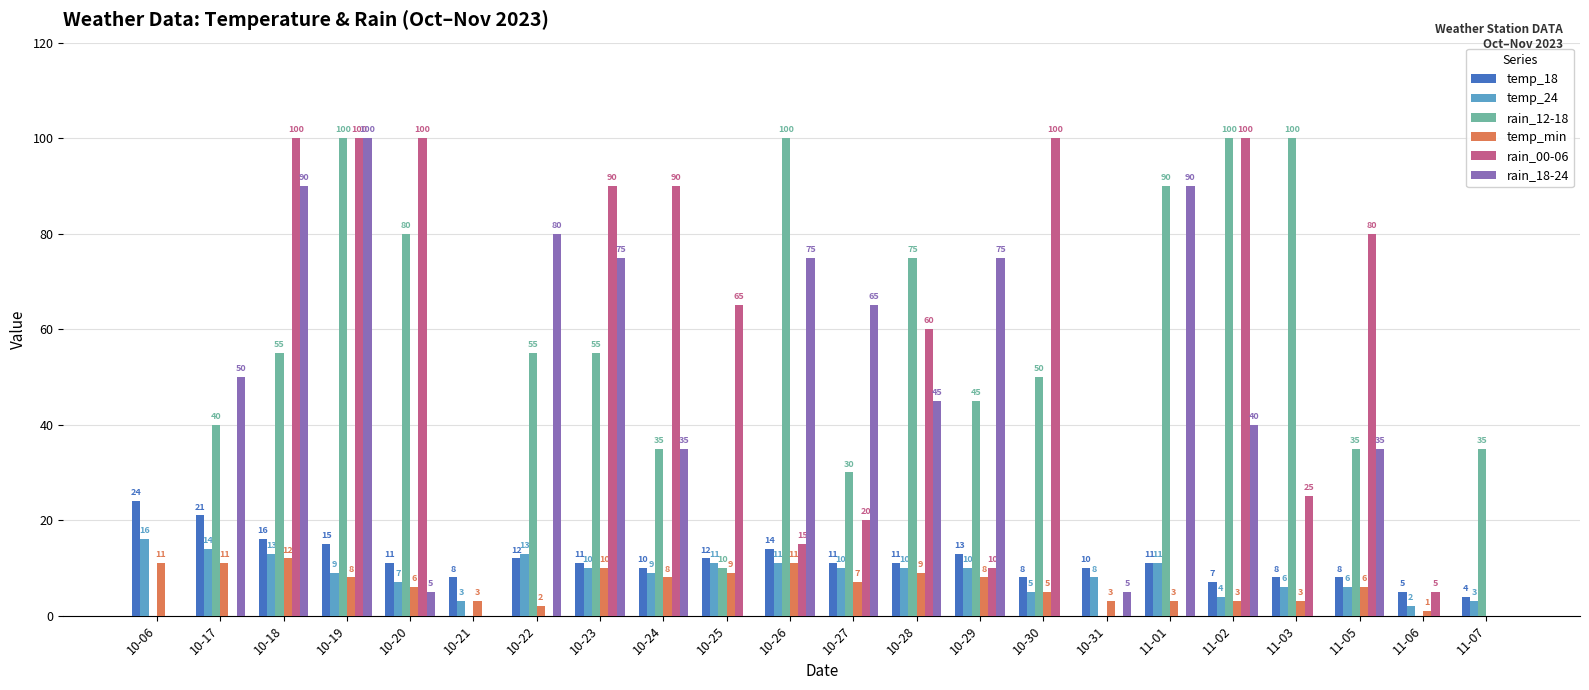

What is the spread (max minus min) of values at 11-06?

5